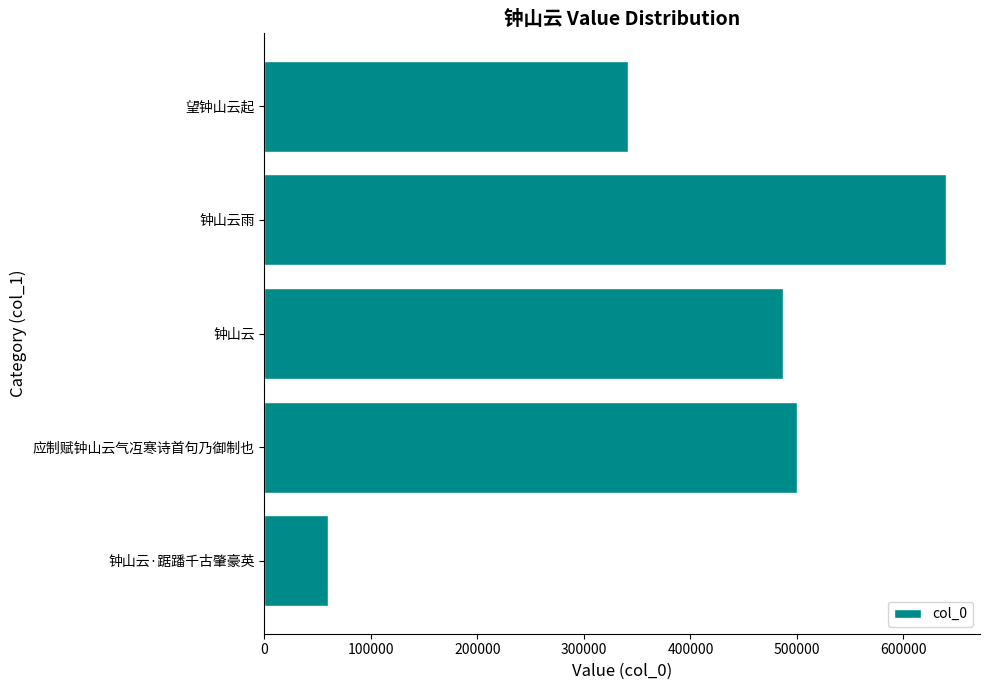

How many values are below 486652?

2